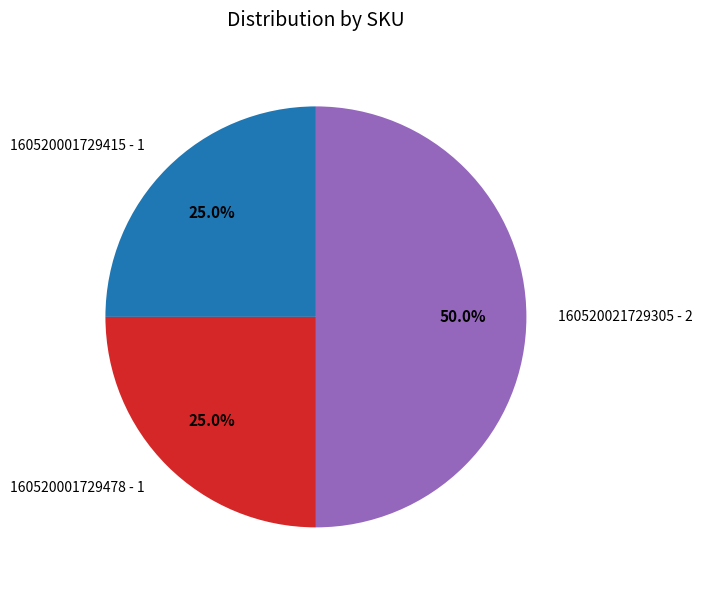

What is the ratio of the value at 160520021729305 to the value at 160520001729478?

2.0